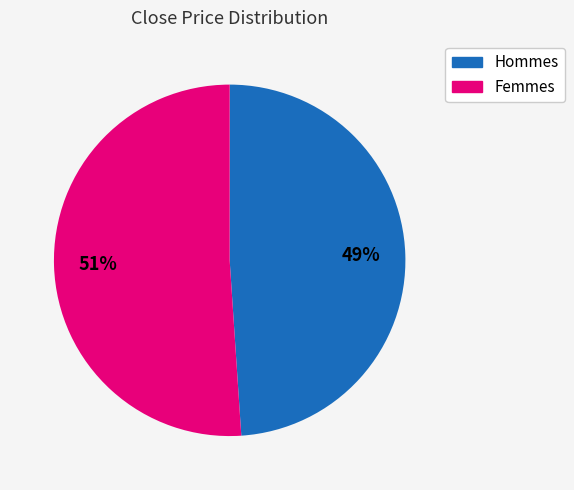

To the nearest percent, what is the difference between the largest and smallest slice percentages?

2%